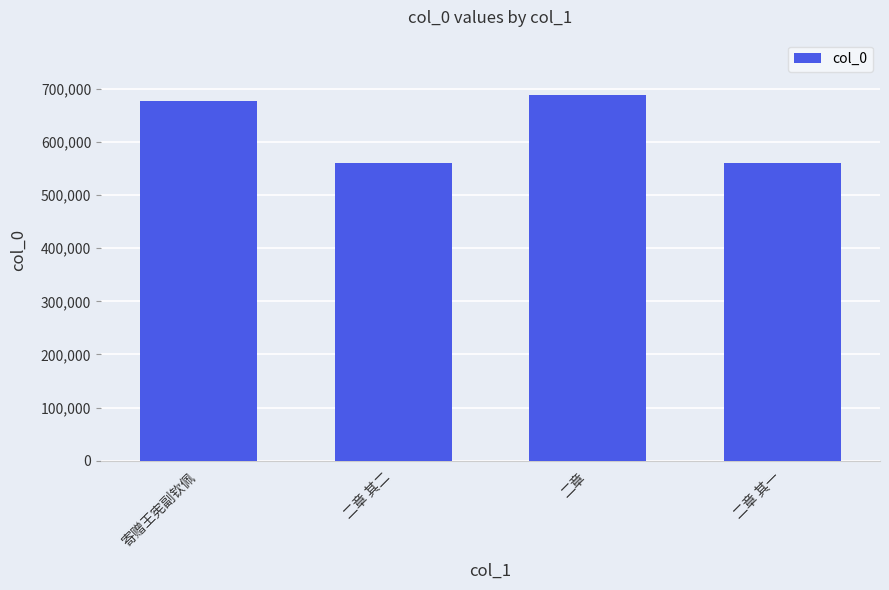

Read the value at 二章 其二.

561045